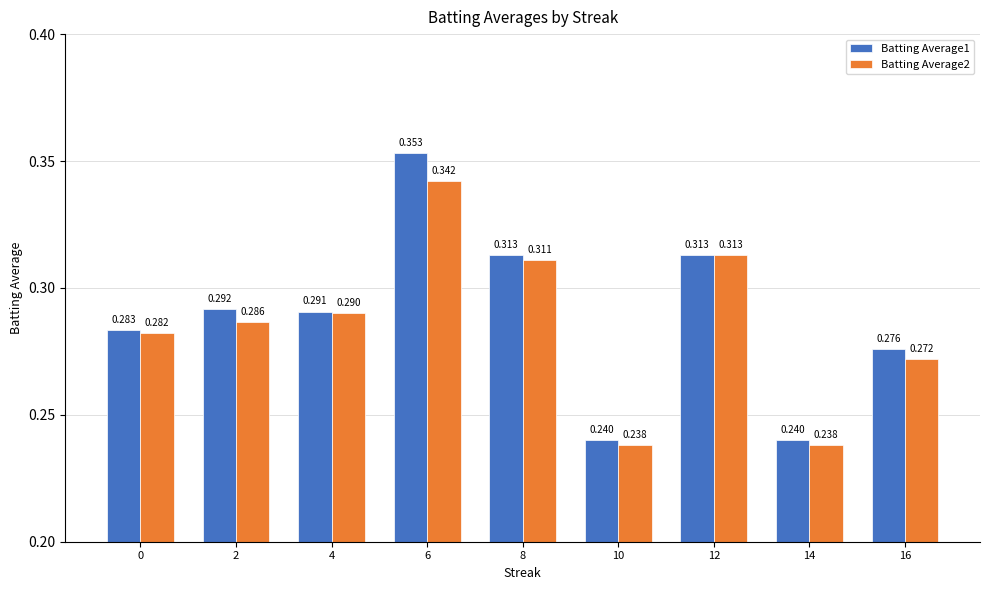

What is the difference between the maximum and minimum values in the Batting Average2 series?

0.1